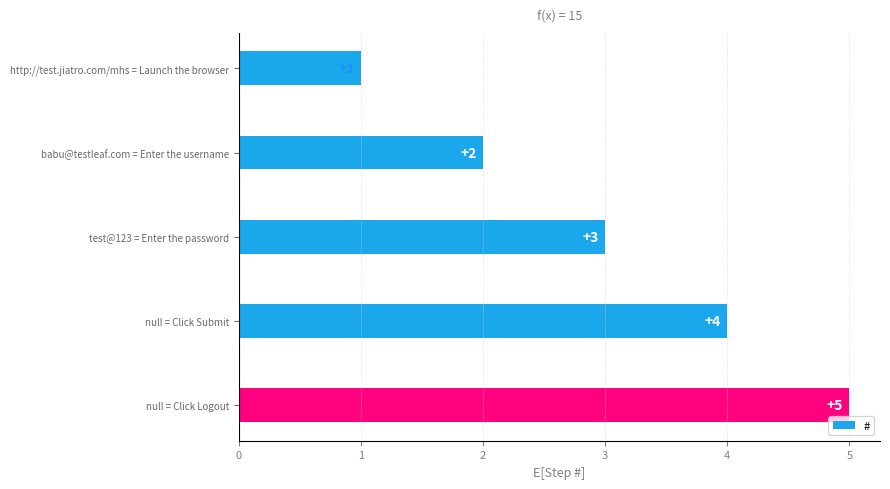

What is the average value?

3